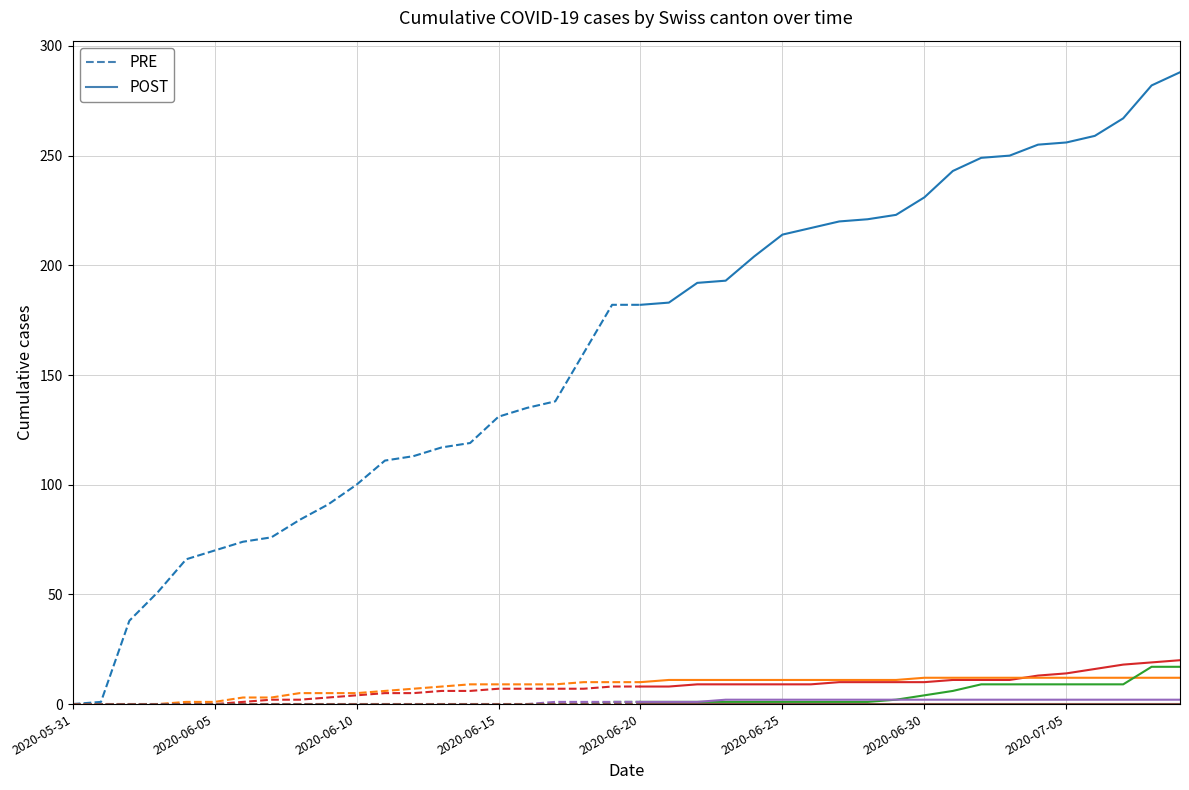

Does the chart have visible grid lines?

Yes